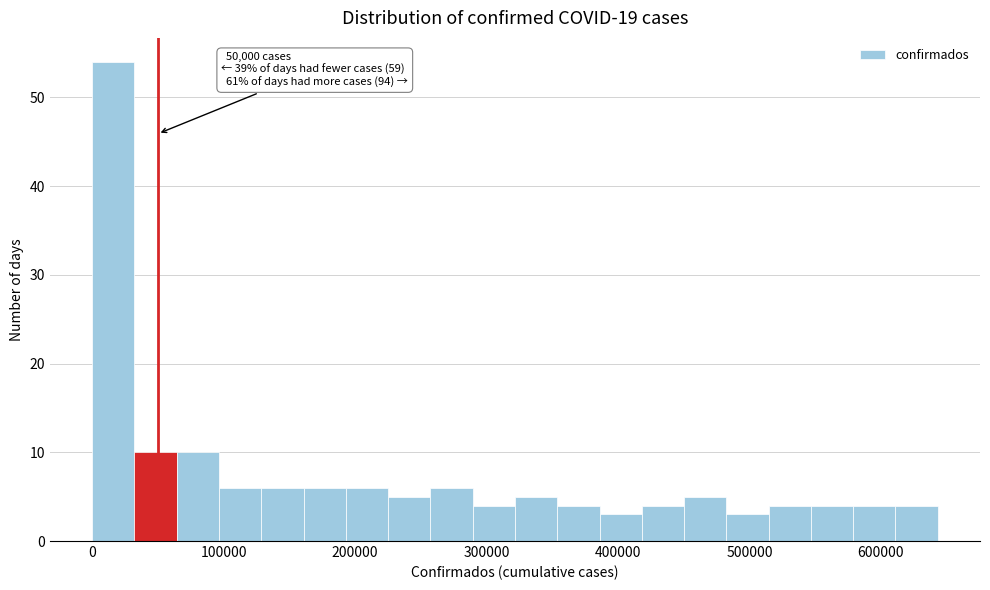

Read against the x-axis, roughly where is the centre of the tallest bar?

20000